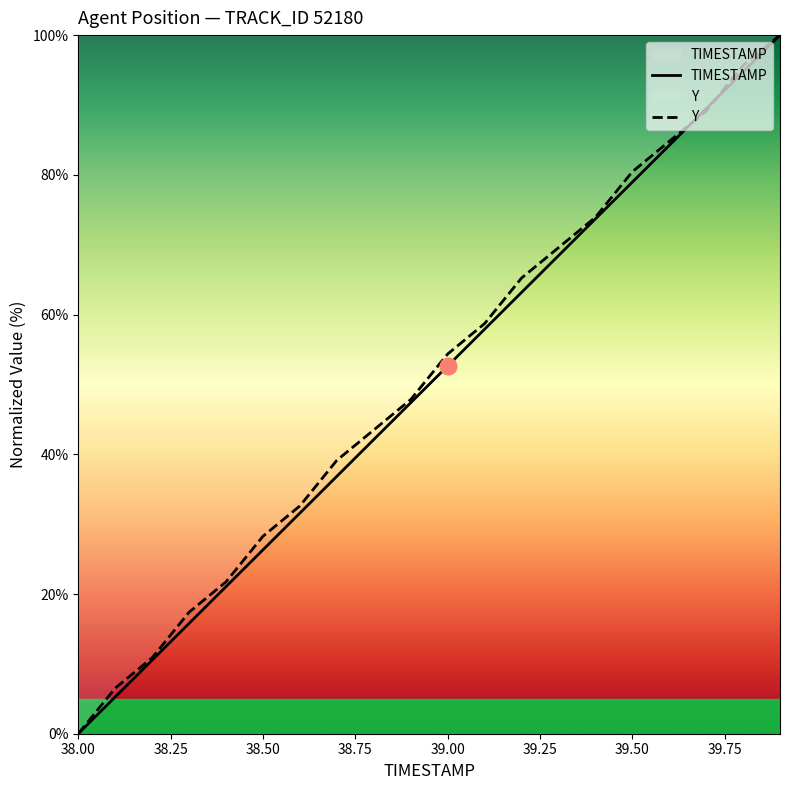

What is the greatest value displayed?

100.0